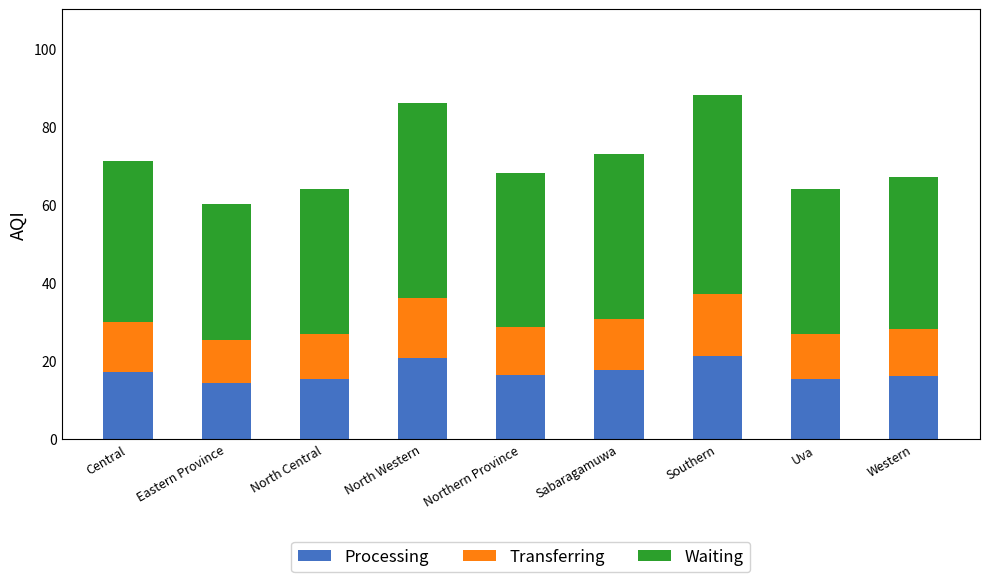

The value of Processing at Southern is 28.7. True or false?

False